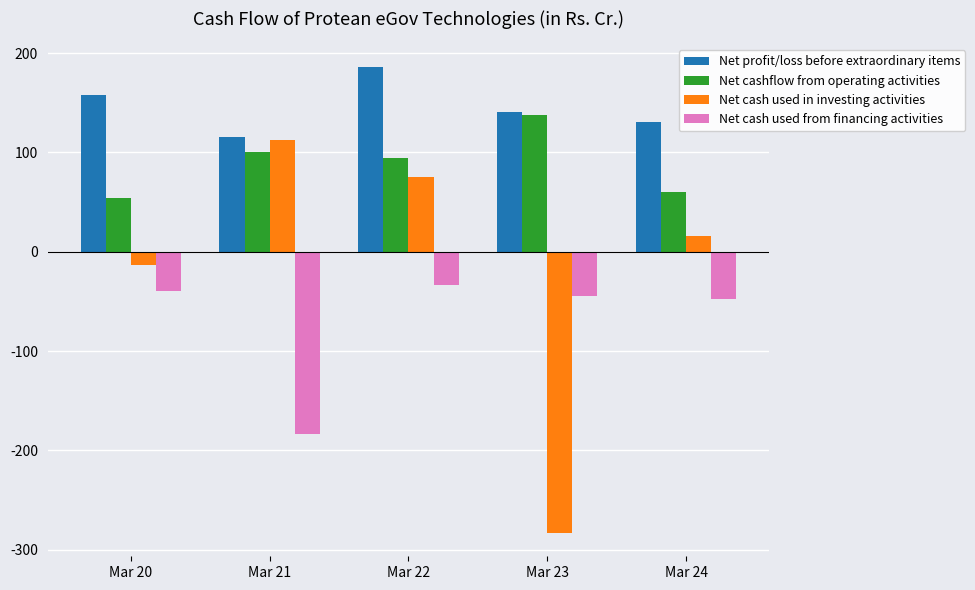

At which category does the chart reach its peak across all series?

Mar 22